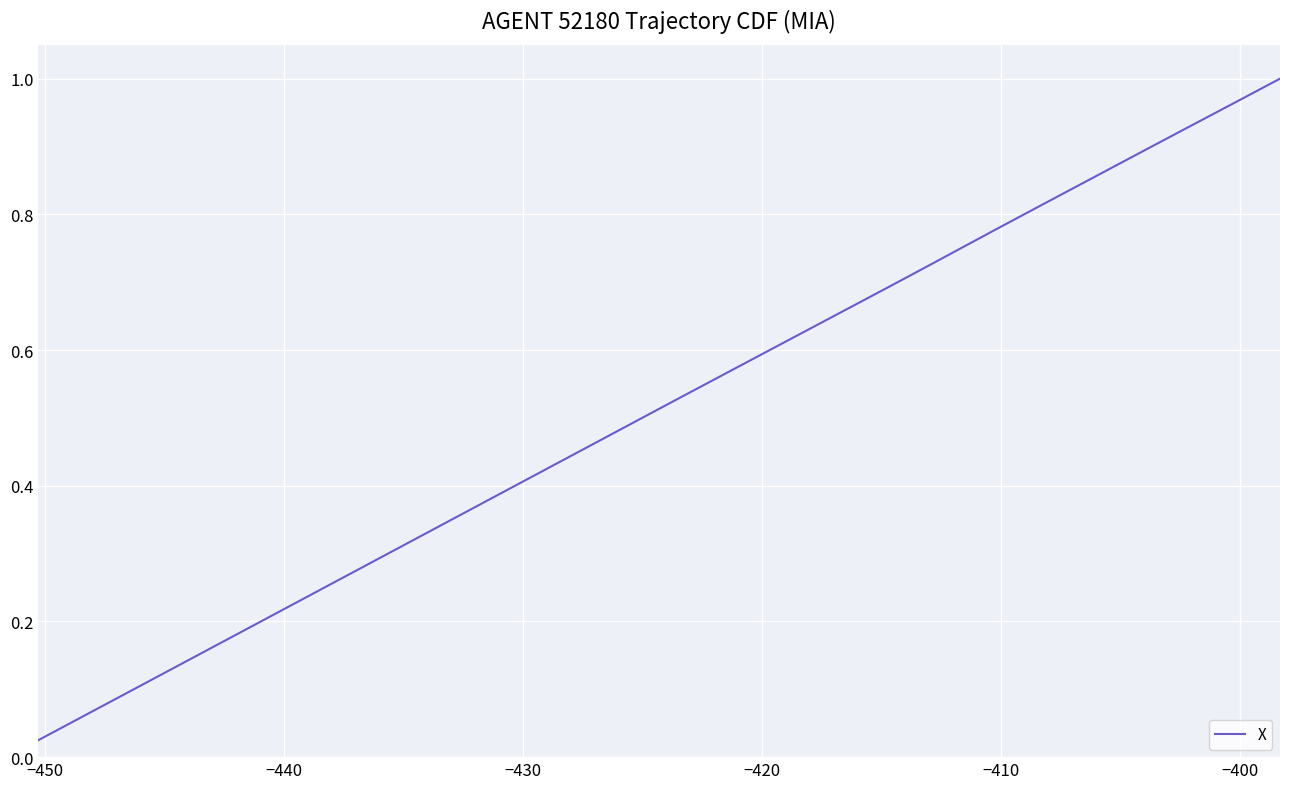

True or false: there are more than 0 points higher than both neighbors.

False